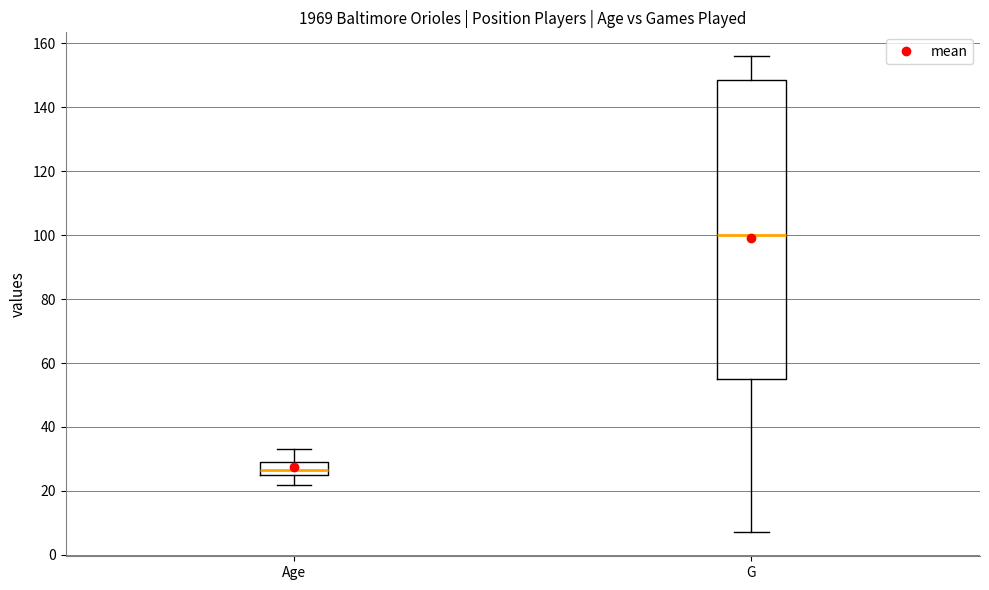

Reading left to right, read every box against the y-axis: the position of its median line, the range the box covers, and the ends of its whiskers. The values are not printed on the chart, so give them approximately, as read against the axis.

Age: median 26 (inside the box), box 26 to 30, whiskers 22 to 34
G: median 100, box 56 to 148, whiskers 8 to 156